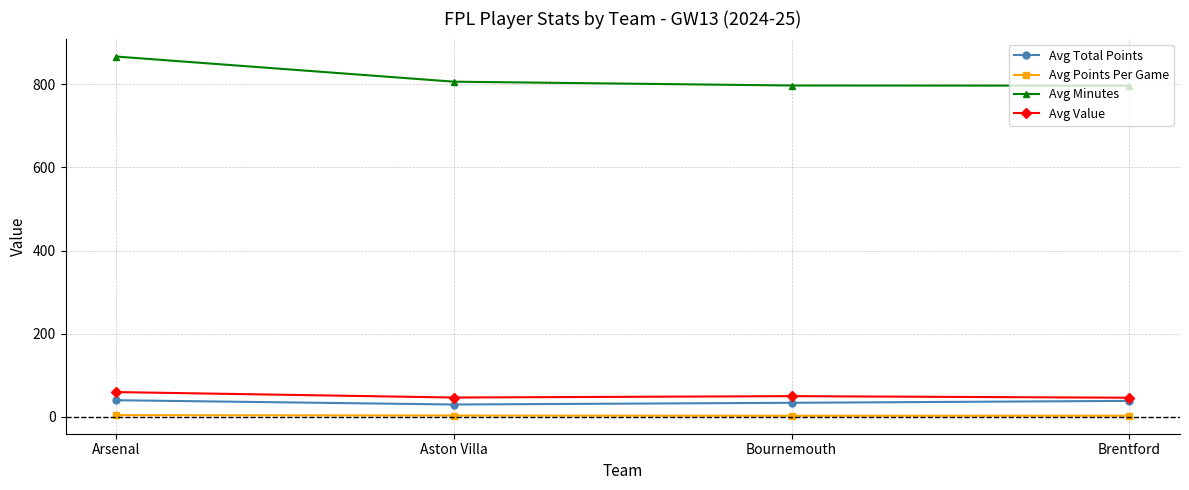

True or false: Avg Total Points and Avg Minutes intersect in this chart.

False